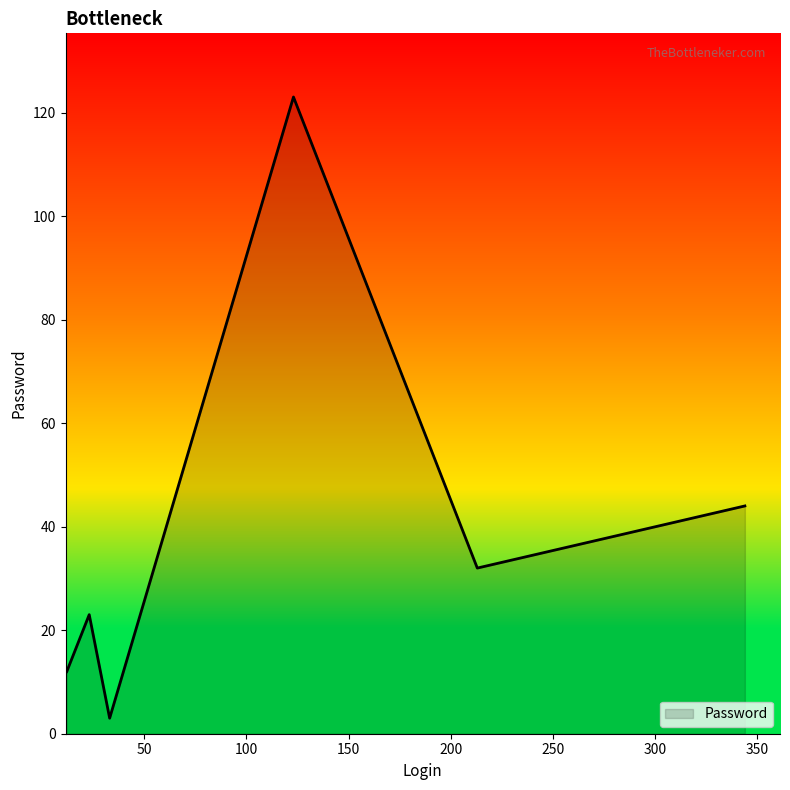

True or false: there are more than 2 points higher than both neighbors.

False